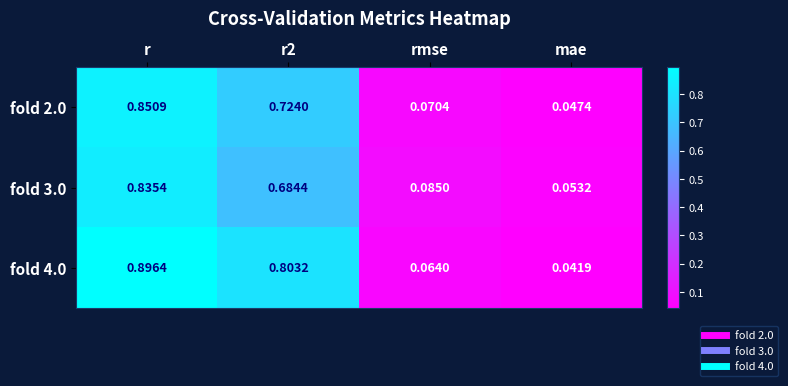

At which category is the sum across all series the highest?

r